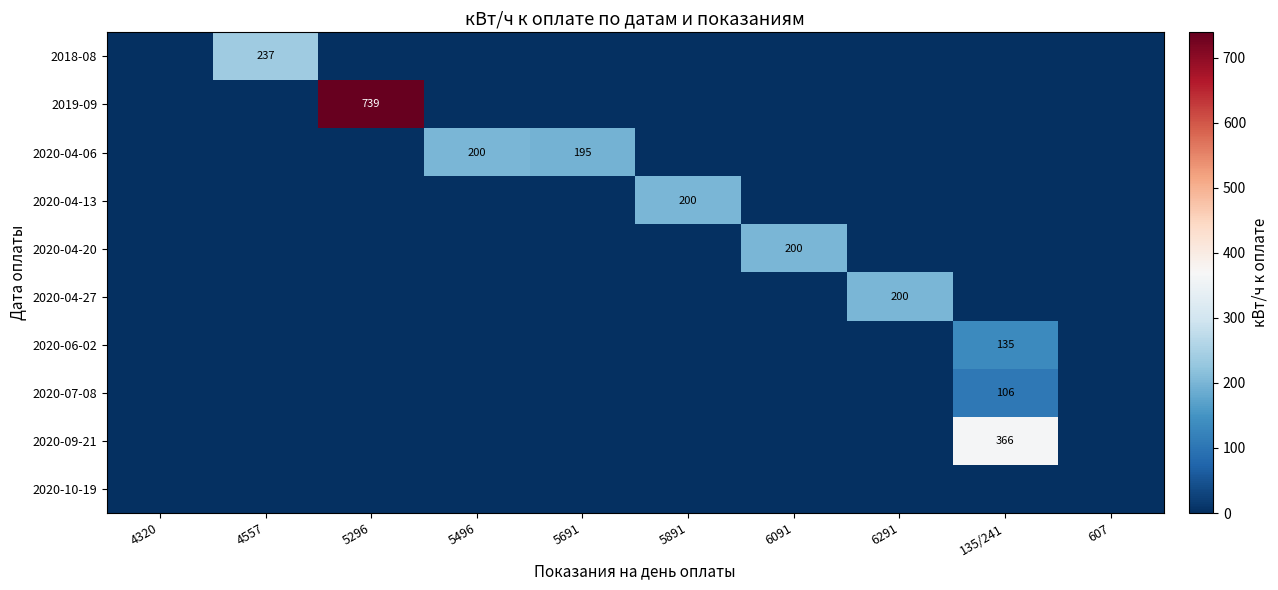

The value of 2020-04-20 at 6091 is 268. True or false?

False